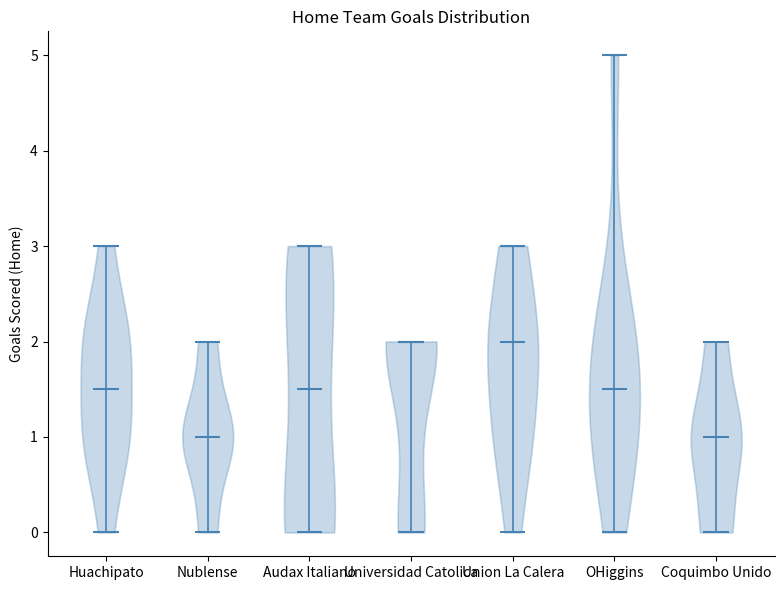

What is the highest point the violin for Union La Calera reaches on the y-axis? The values are not printed on the chart, so give them approximately, as read against the axis.

3.0